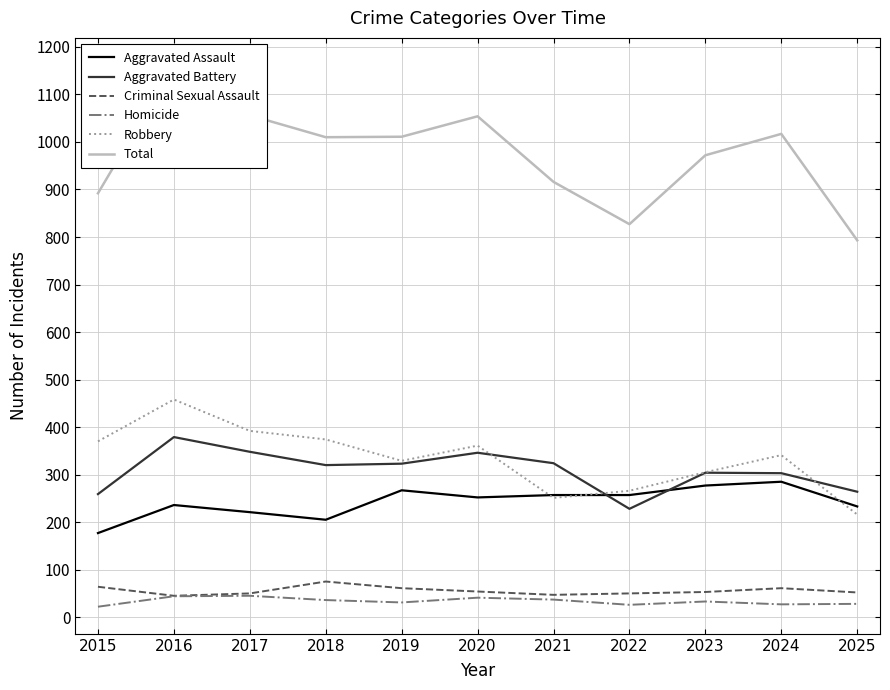

The Robbery series shows 81 at 2015. True or false?

False